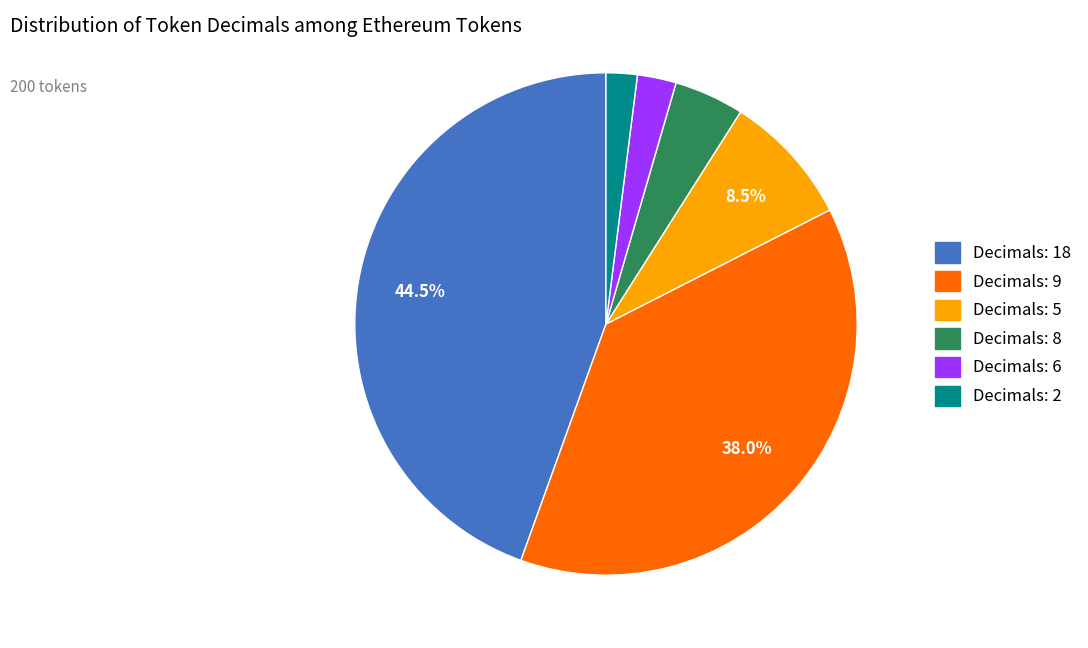

Count the number of slices in the pie.

6